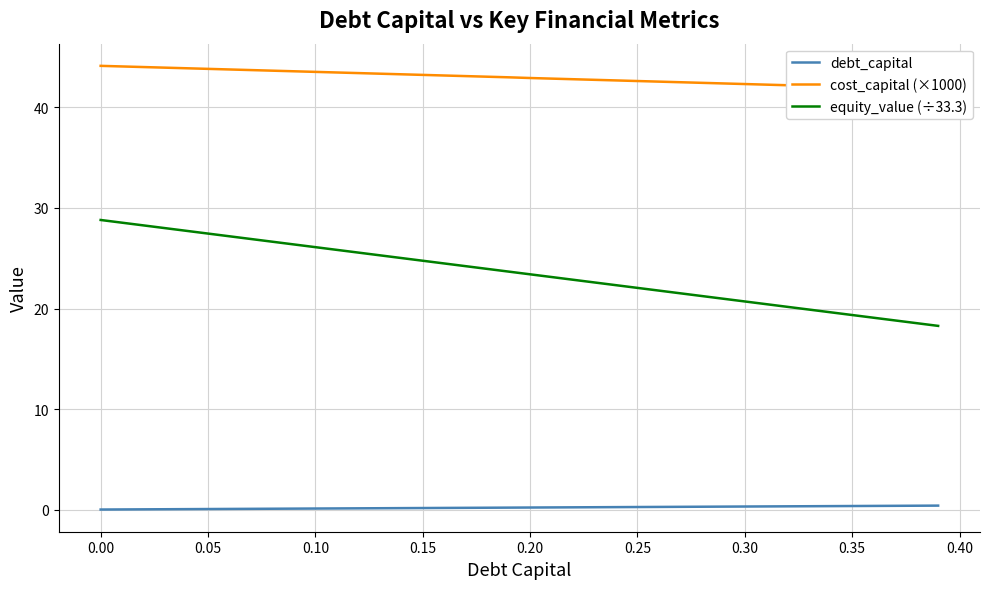

True or false: cost_capital (×1000) and equity_value (÷33.3) intersect in this chart.

False